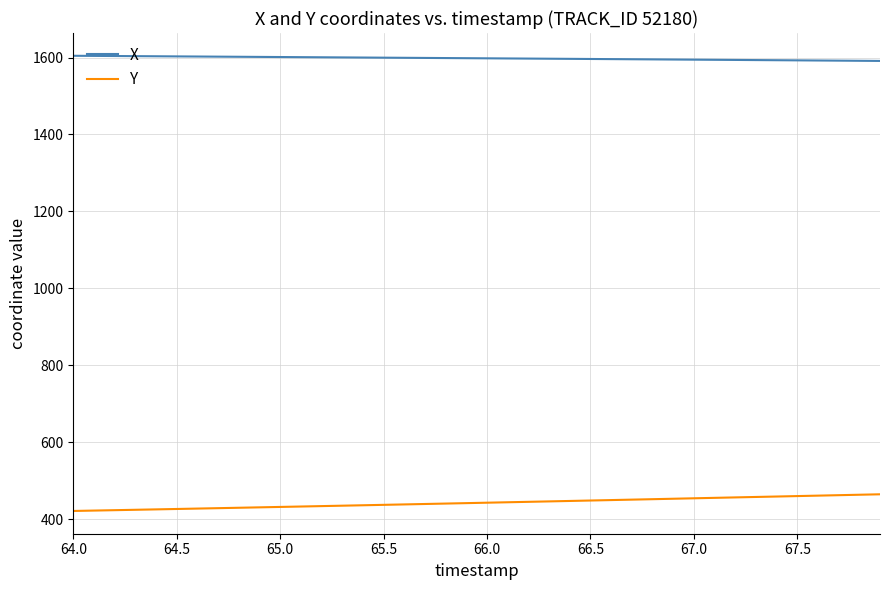

Which series has the largest total across all categories?

X